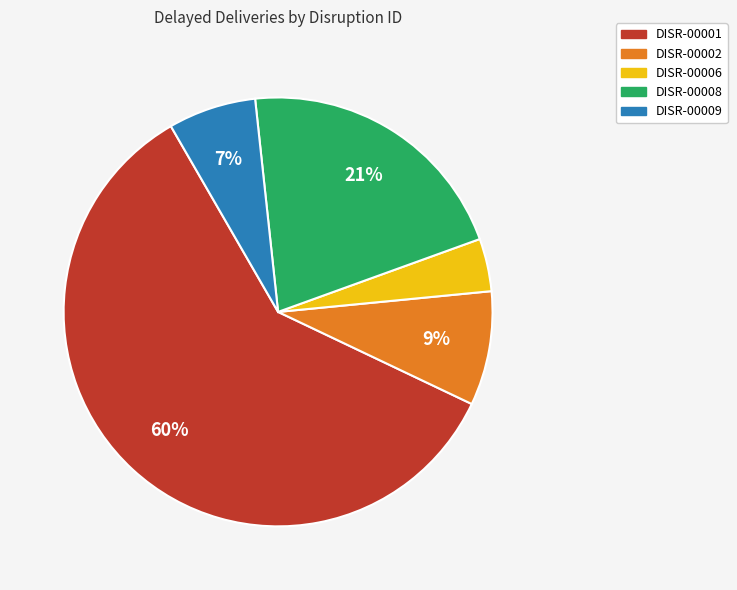

To the nearest percent, what is the average slice percentage?

20%